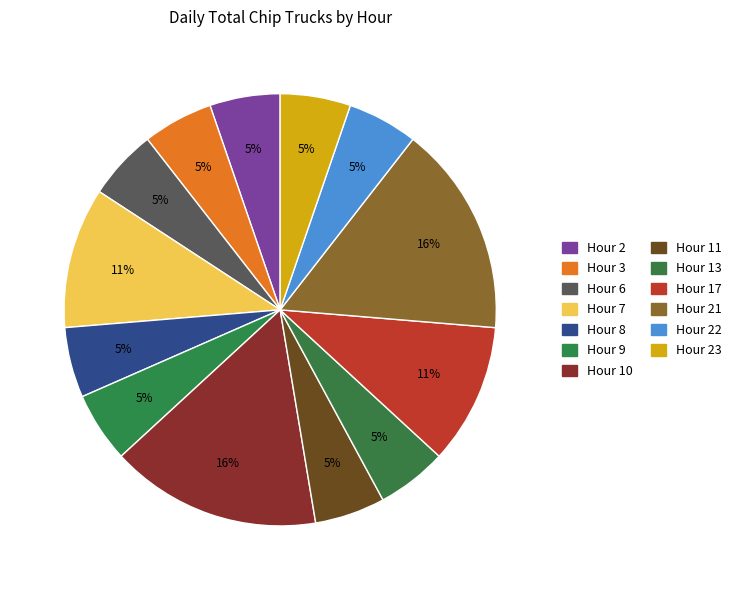

Does any single category account for the majority?

No